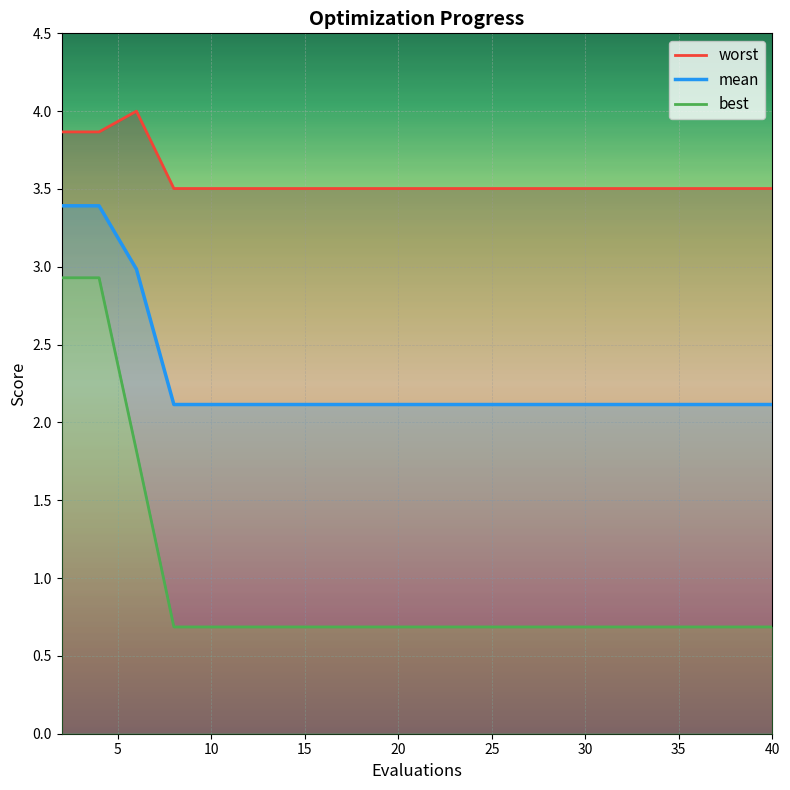

How many best values are between 0 and 1?

17